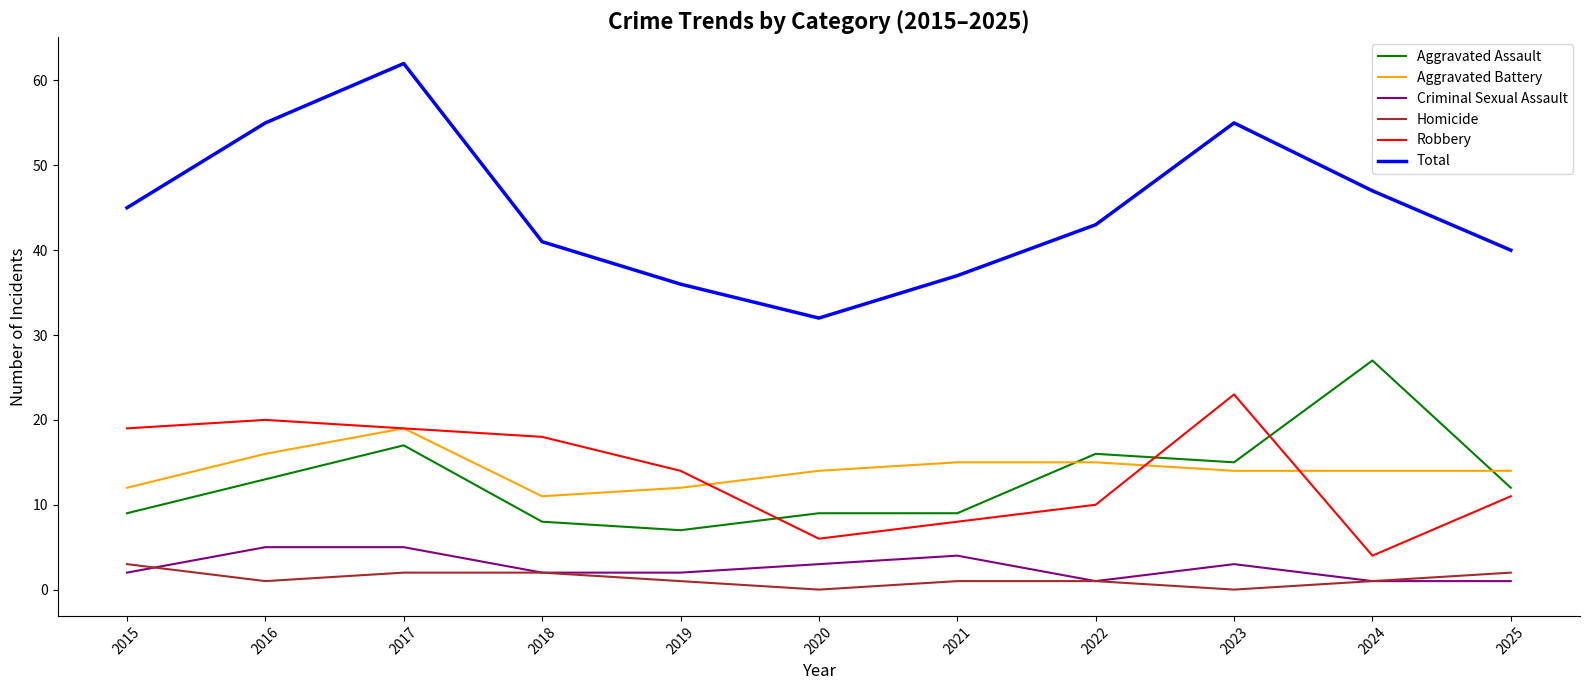

Is it true that Aggravated Assault equals 9 at 2023?

False